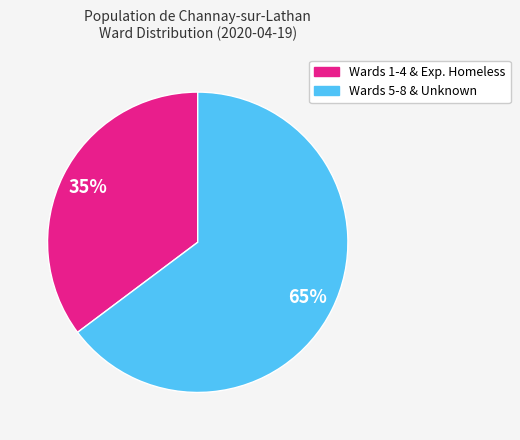

To the nearest percent, what is the average slice percentage?

50%